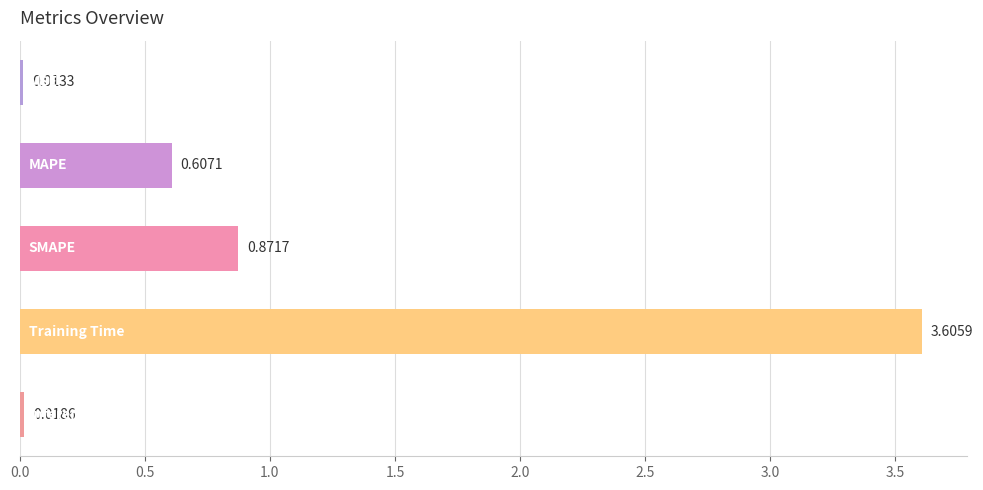

What is the average value?

1.0